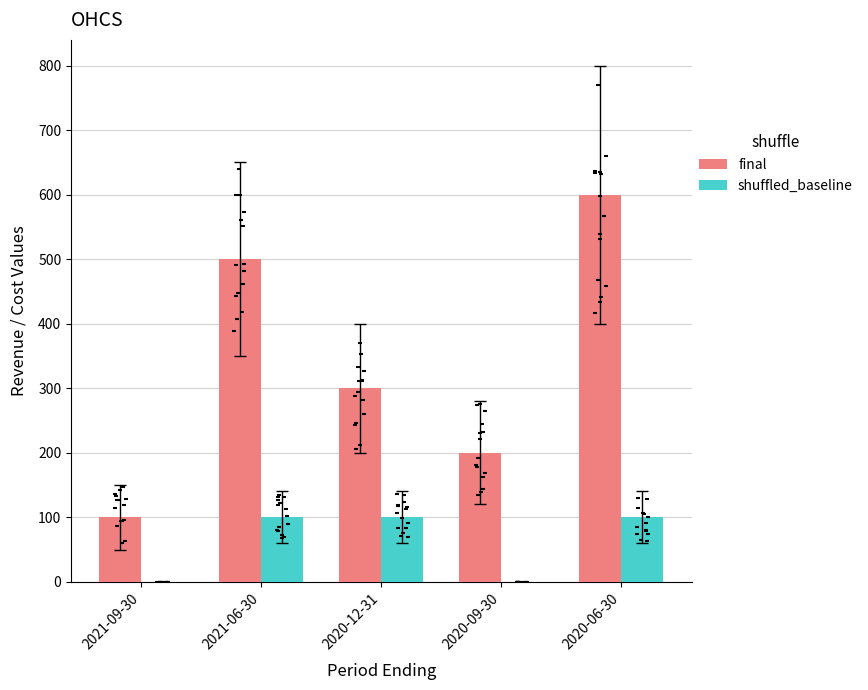

Which series has the widest spread of Y values?

final